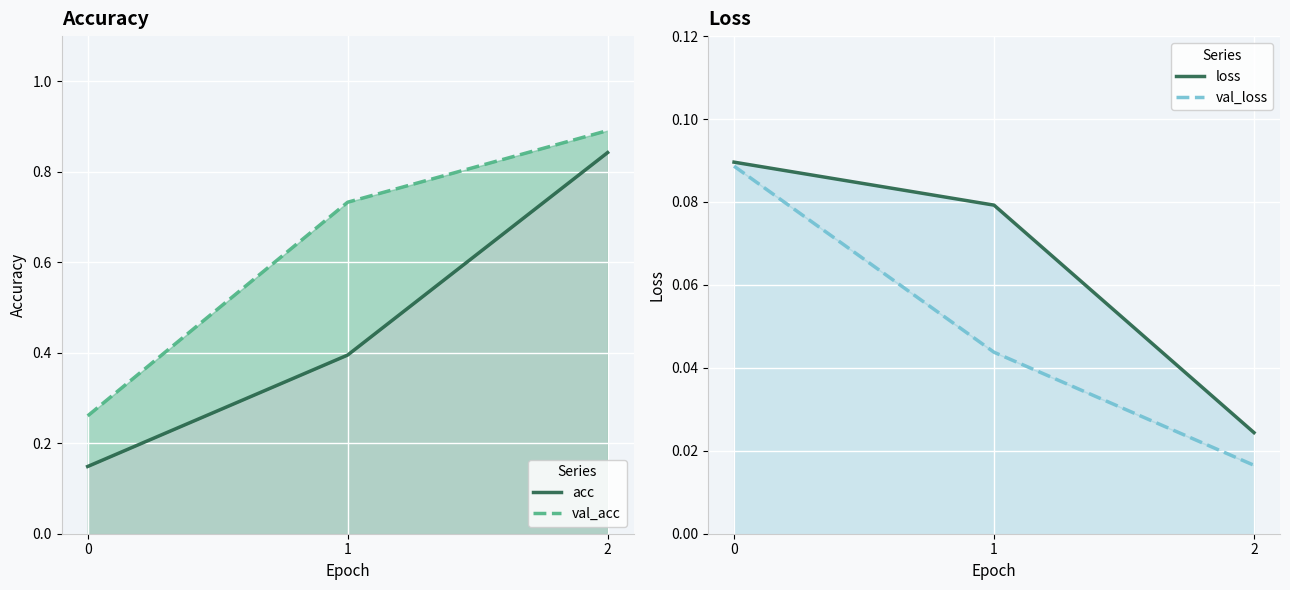

Which label corresponds to the largest value in the chart?

2